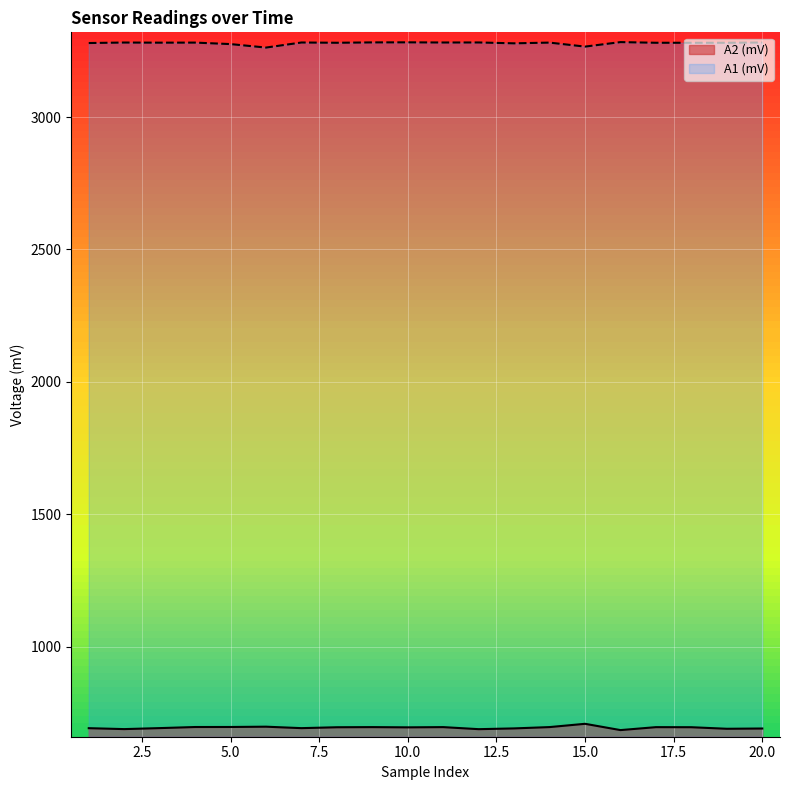

What is the highest value of the A2 (mV) series?

708.8